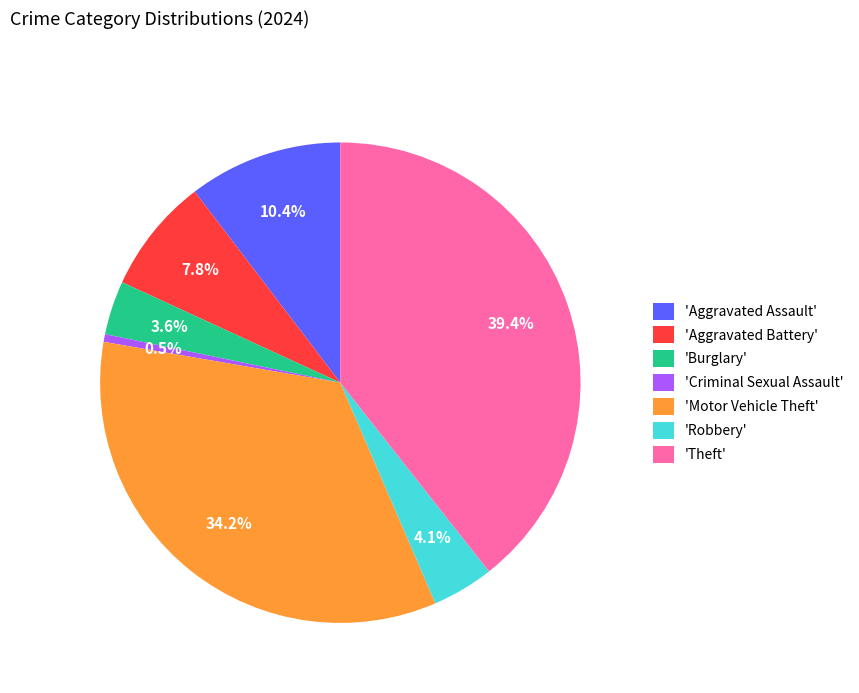

Which has a higher value, 'Motor Vehicle Theft' or 'Burglary'?

'Motor Vehicle Theft'